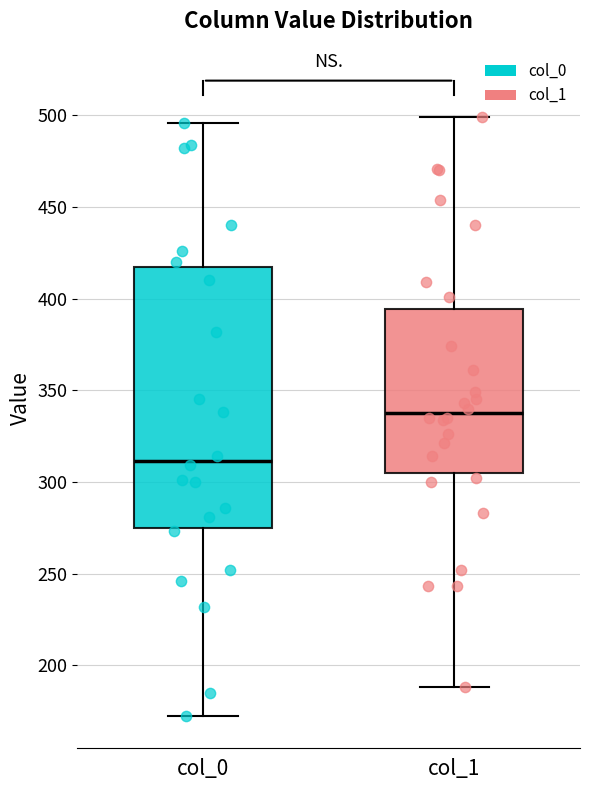

Reading left to right, transcribe this box plot: for each box, give where its median line is, the range the box spans, and where its two whiskers end, as read against the y-axis. The values are not printed on the chart, so give them approximately, as read against the axis.

col_0: median 310, box 275 to 420, whiskers 170 to 495
col_1: median 340, box 305 to 395, whiskers 190 to 500